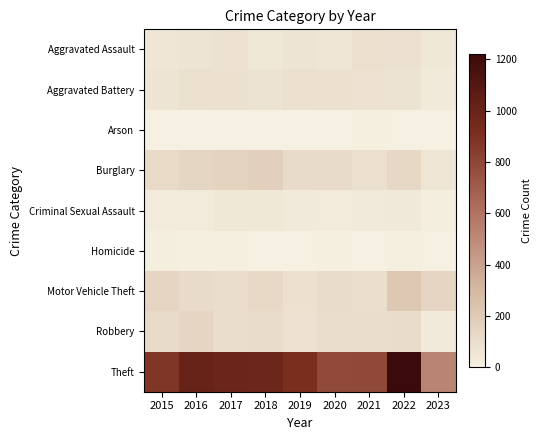

Which series has the largest total across all categories?

Theft